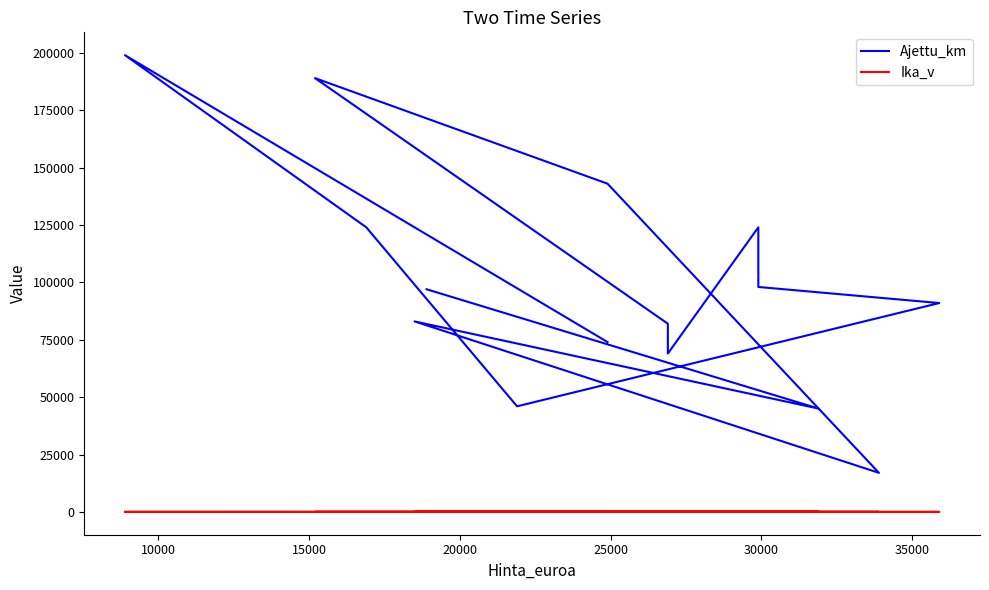

True or false: Ika_v and Ajettu_km intersect in this chart.

False